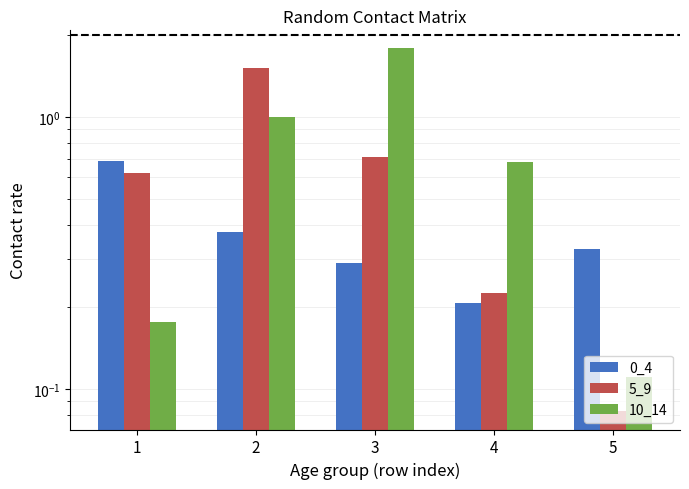

At which label does 10_14 reach its minimum?

5